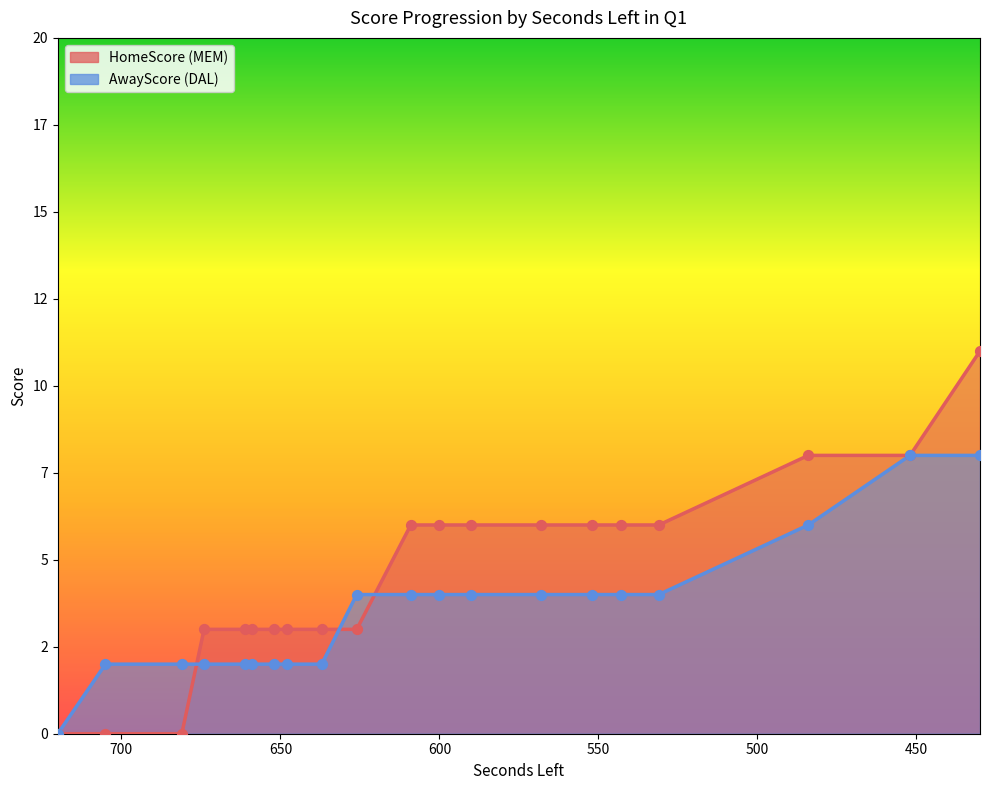

What are all the series names shown in the legend?

HomeScore, AwayScore